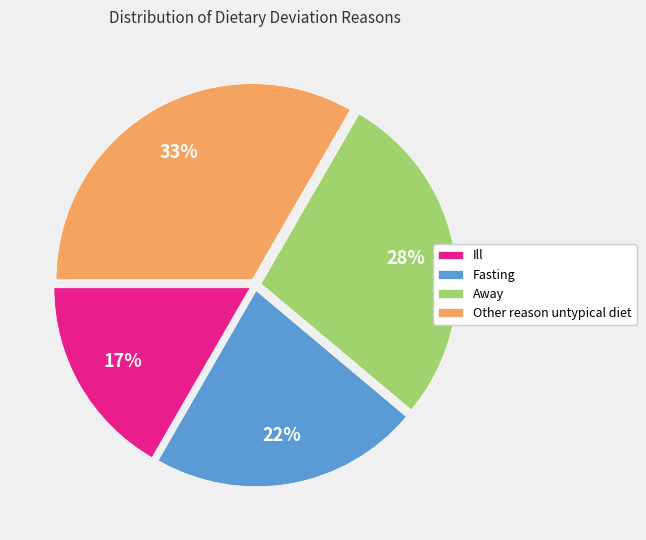

To the nearest percent, what is the average slice percentage?

25%